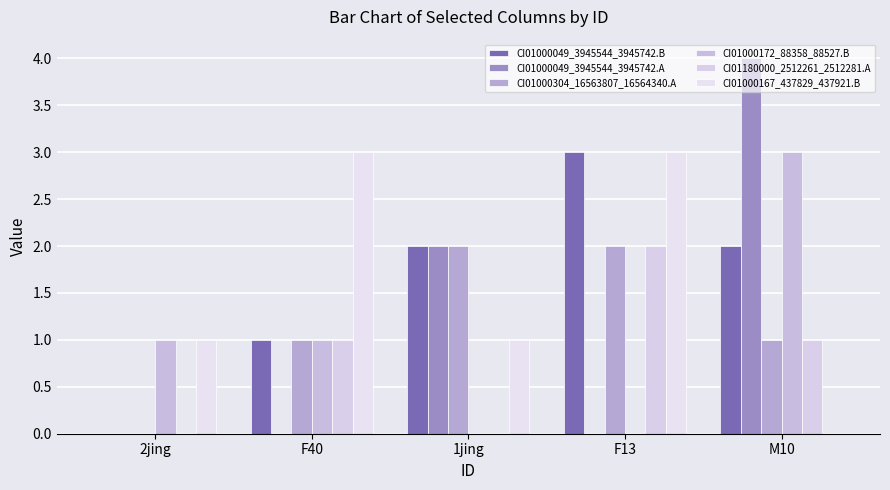

True or false: CI01000167_437829_437921.B has a value of 2 at 2jing.

False